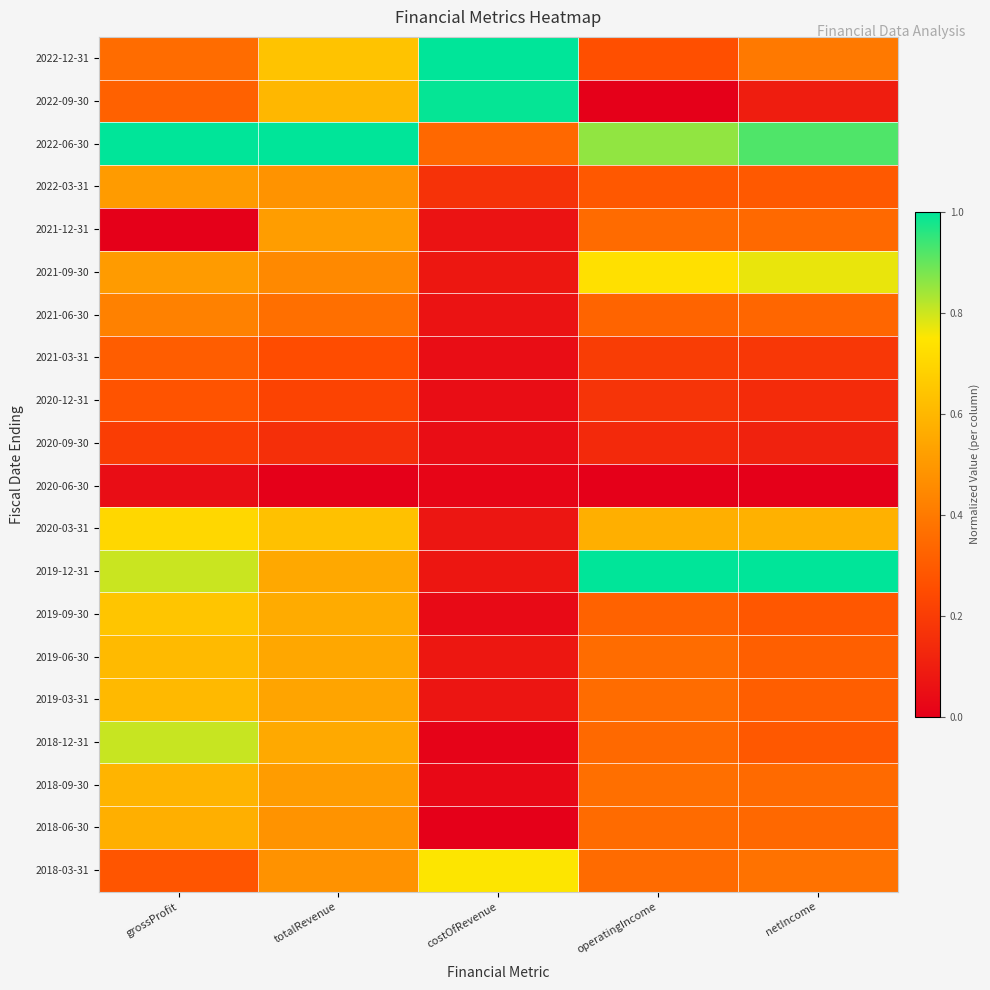

At which category is the sum across all series the highest?

grossProfit